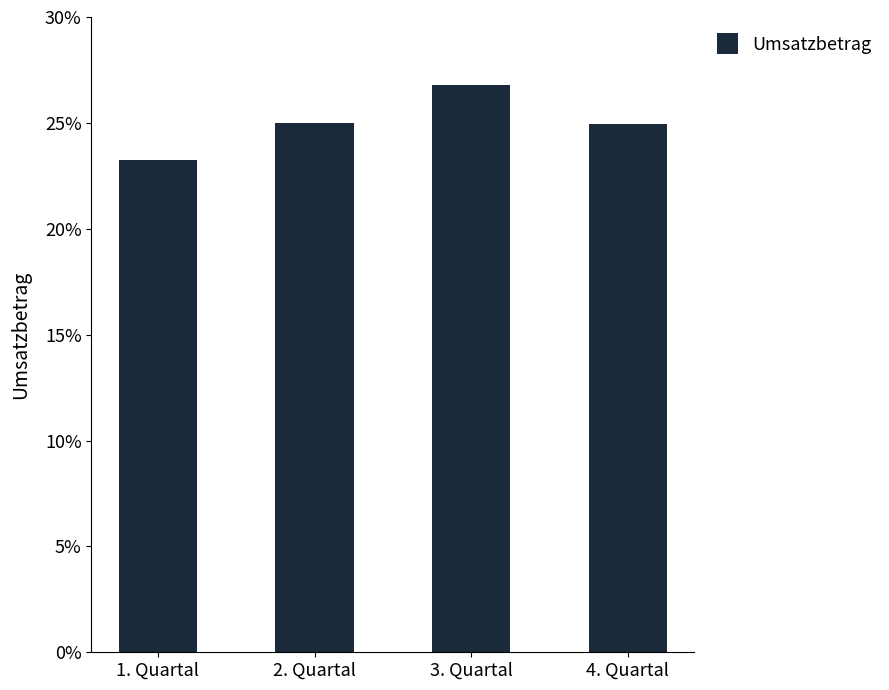

Are the bars horizontal?

No